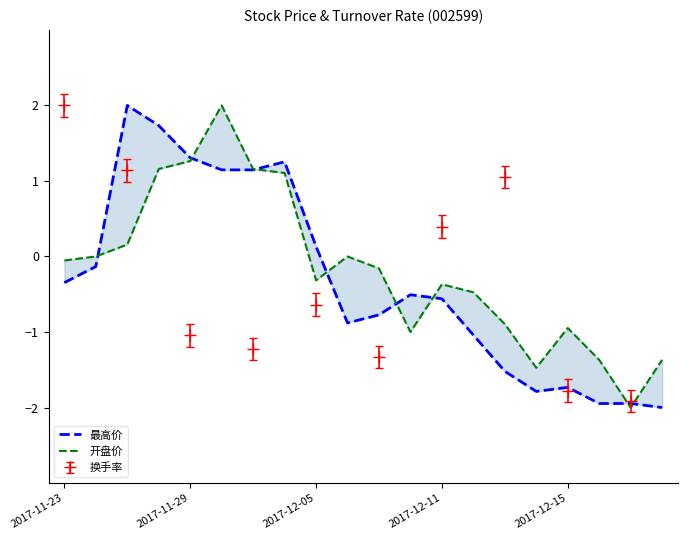

What is the difference between the maximum and second lowest values in the 开盘价 series?

3.5